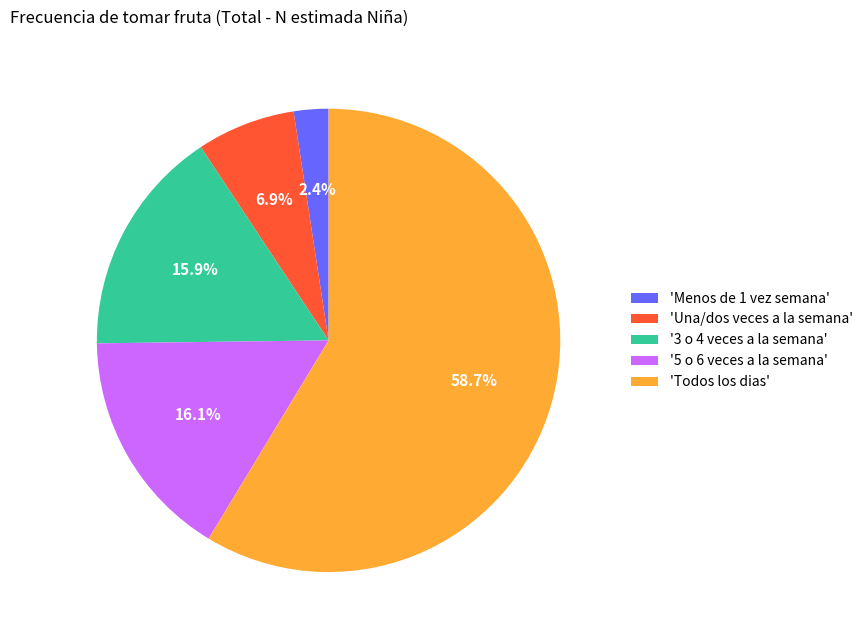

What is the ratio of the value at 'Todos los dias' to the value at '5 o 6 veces a la semana'?

3.6